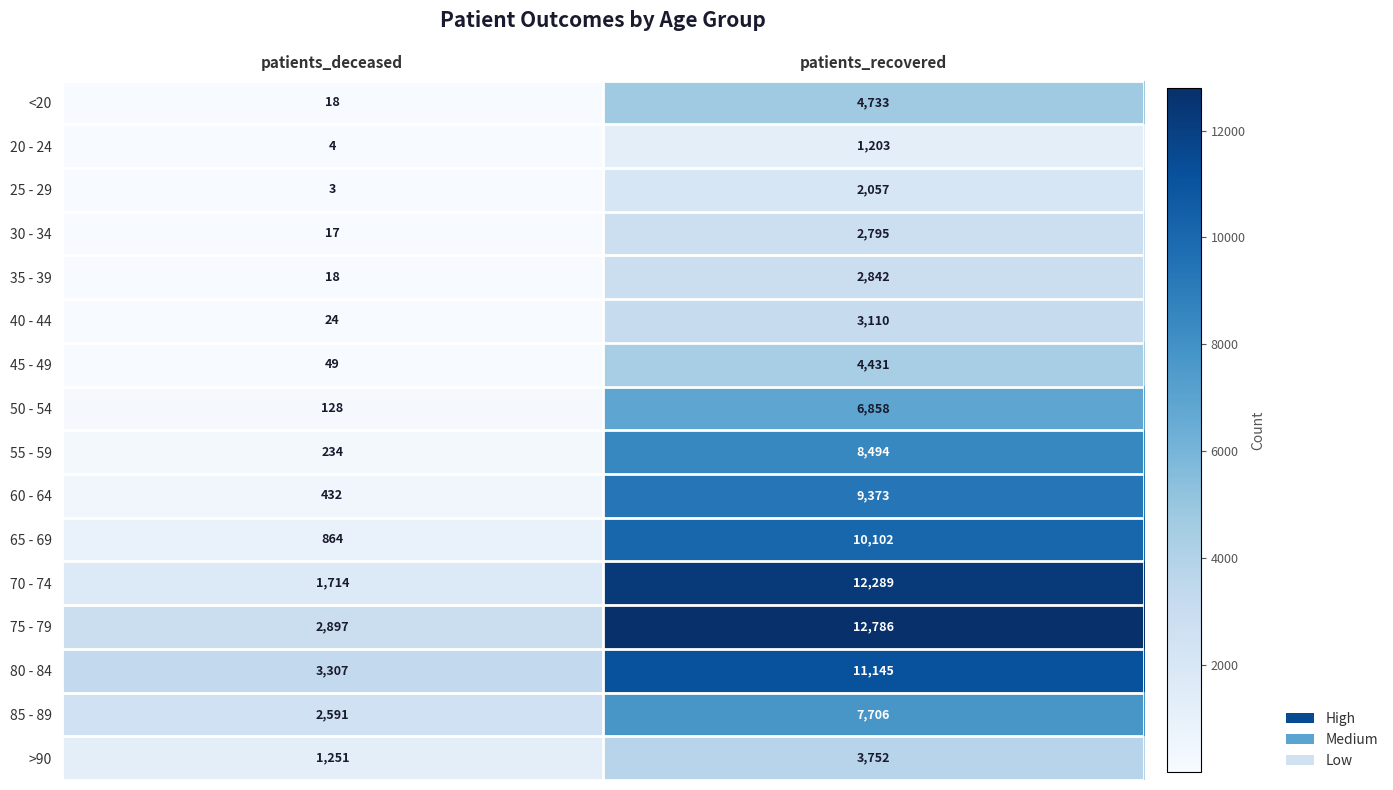

At which category does the chart reach its minimum across all series?

patients_deceased